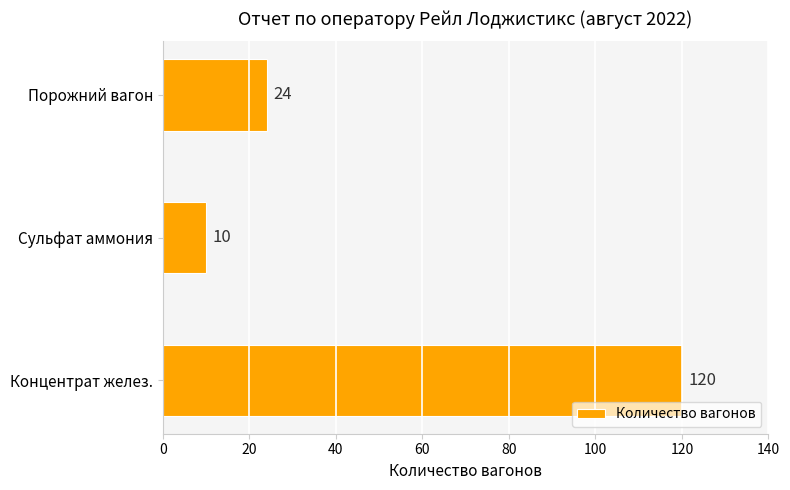

Is it true that the value at Порожний вагон is 24?

True